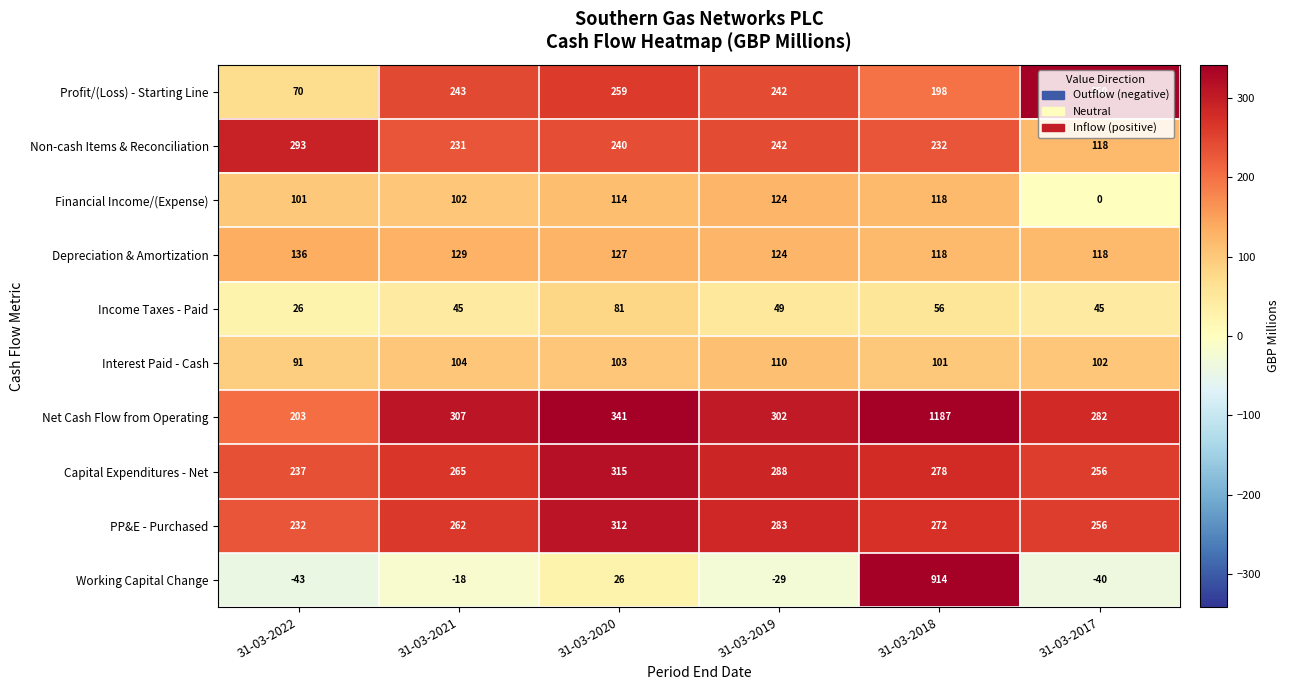

At which label does Depreciation & Amortization reach its peak?

31-03-2022